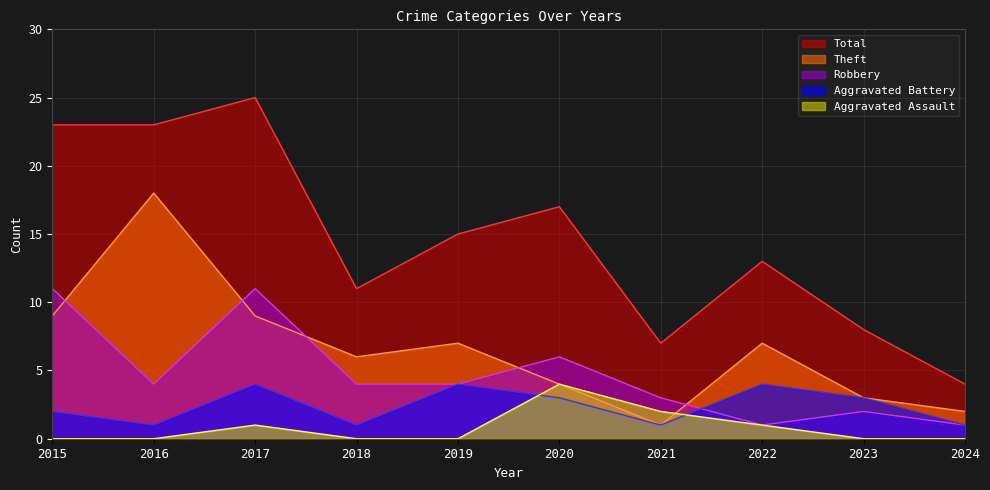

What are all the series names shown in the legend?

Total, Theft, Robbery, Aggravated Battery, Aggravated Assault